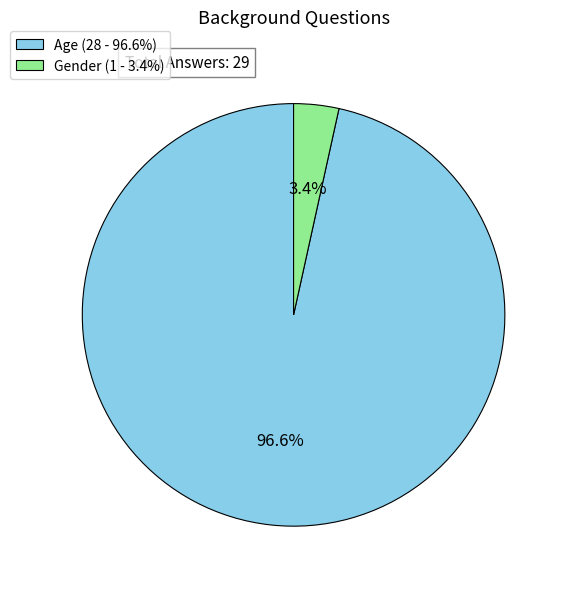

How many segments does this pie chart have?

2